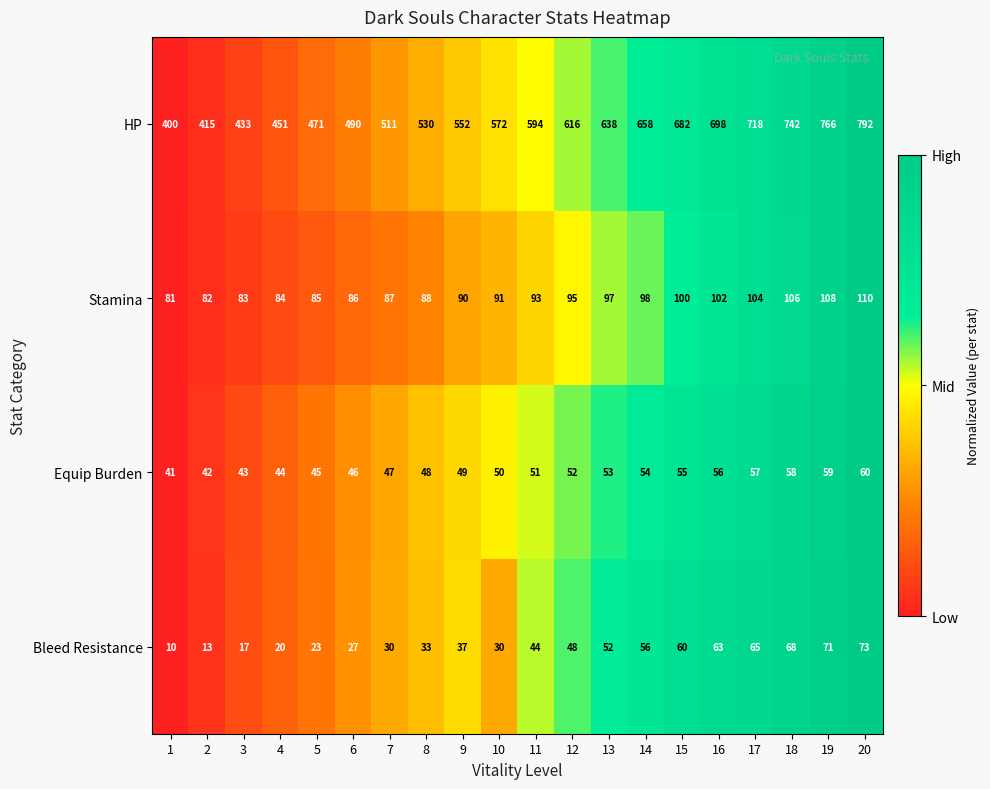

What is the maximum value for Equip Burden?

60